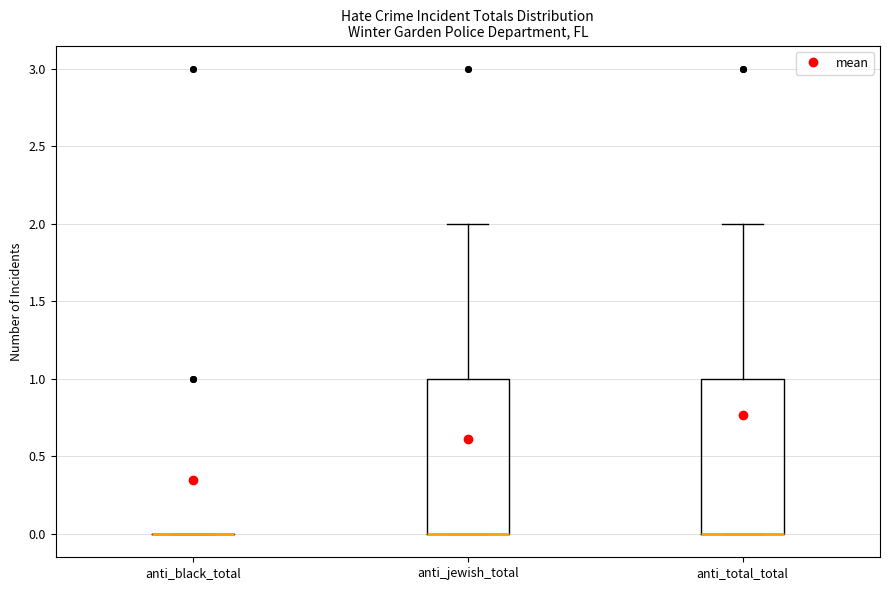

Reading left to right, read every box against the y-axis: the position of its median line, the range the box covers, and the ends of its whiskers. The values are not printed on the chart, so give them approximately, as read against the axis.

anti_black_total: box collapsed to a line at 0, whiskers 0 to 0
anti_jewish_total: median 0 (drawn on the box's lower edge), box 0 to 1, whiskers 0 to 2
anti_total_total: median 0 (drawn on the box's lower edge), box 0 to 1, whiskers 0 to 2